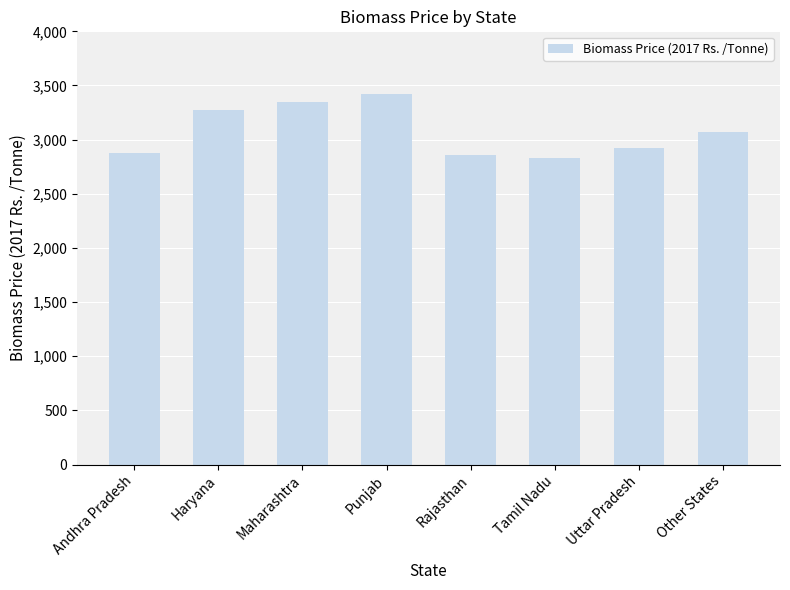

What is the smallest value displayed?

2826.1